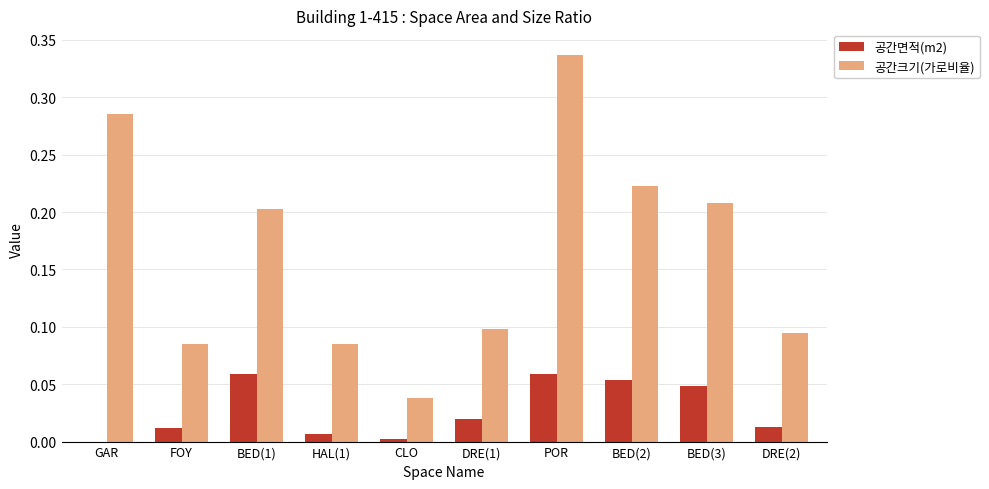

Is it true that 공간크기(가로비율) equals 0.1 at DRE(1)?

True